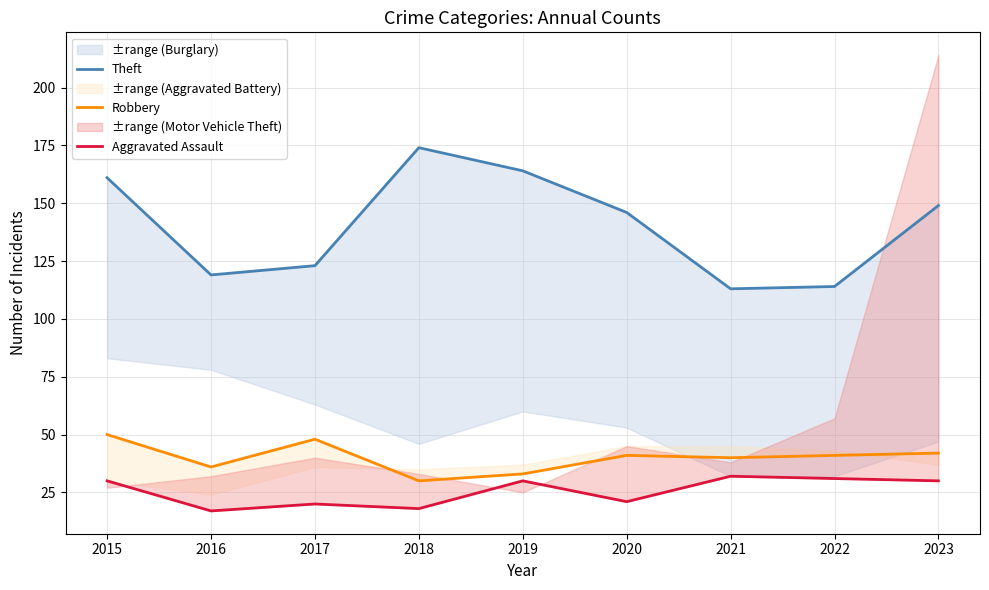

True or false: Robbery and Theft cross at least once.

False